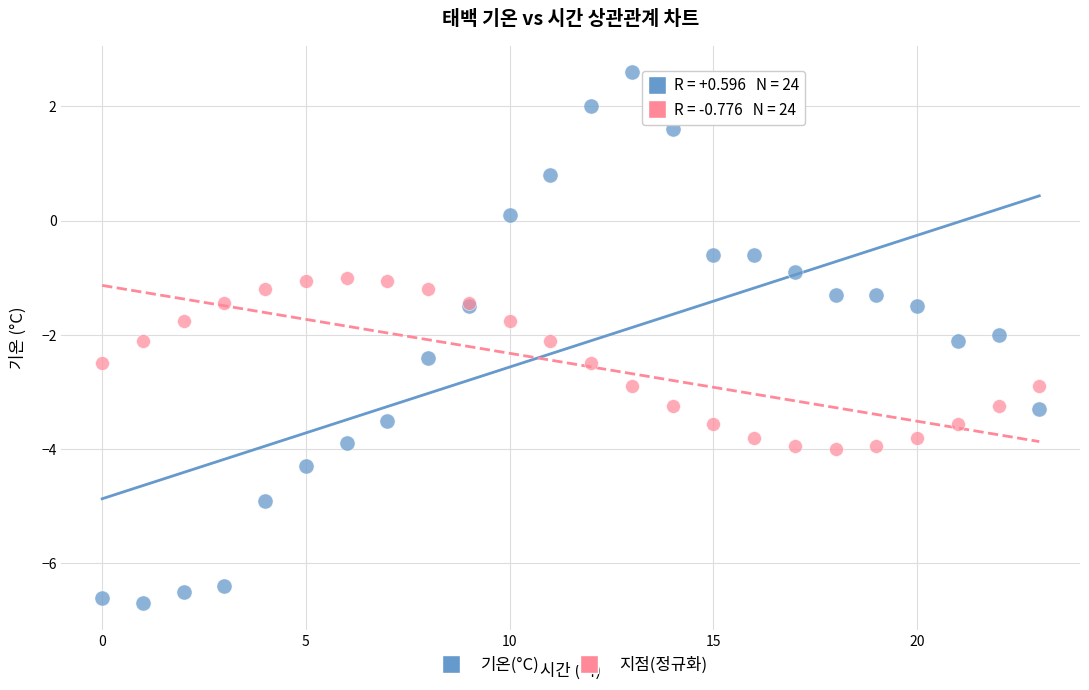

Which series contains the lowest Y value?

기온(°C)